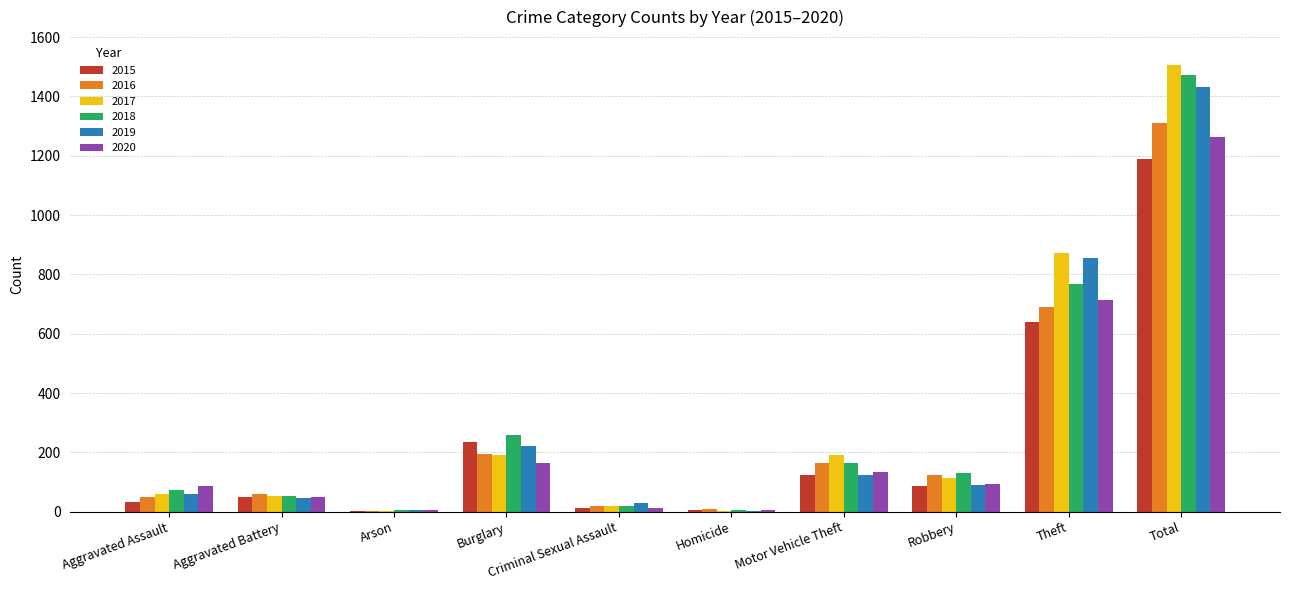

How many groups of bars are there?

10